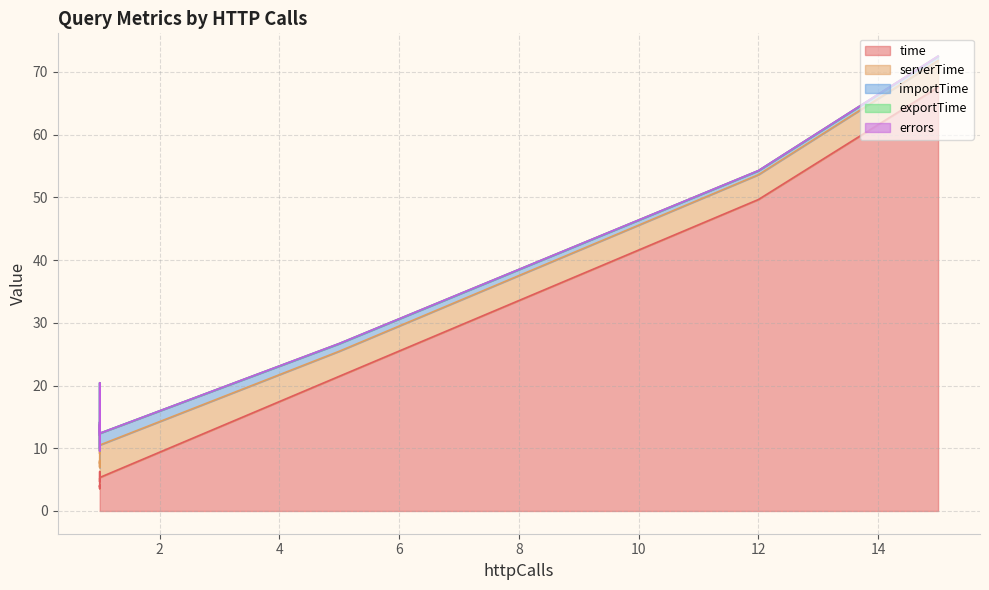

Rank the categories by errors value from highest to lowest.

5, 15, 1, 1, 1, 1, 12, 1, 1, 1, 1, 1, 1, 1, 1, 1, 1, 1, 1, 1